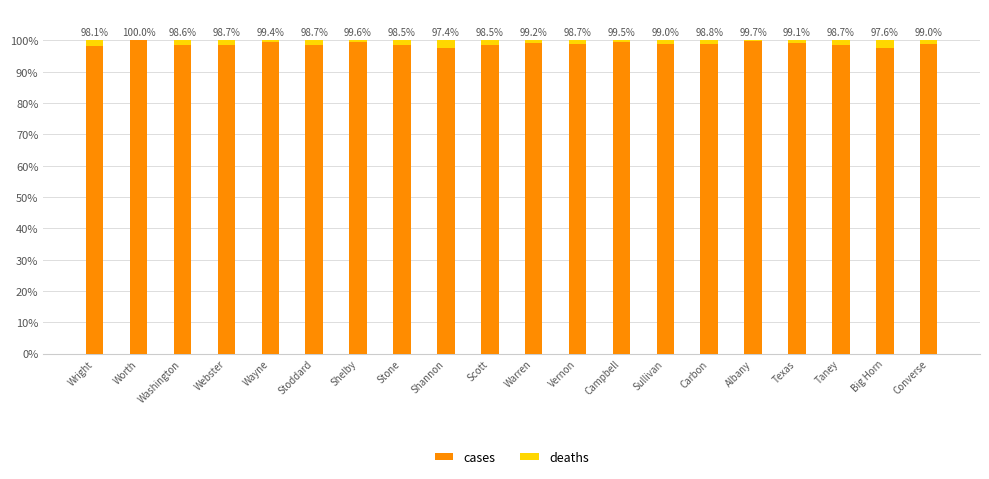

How many data points in cases are above 98?

18